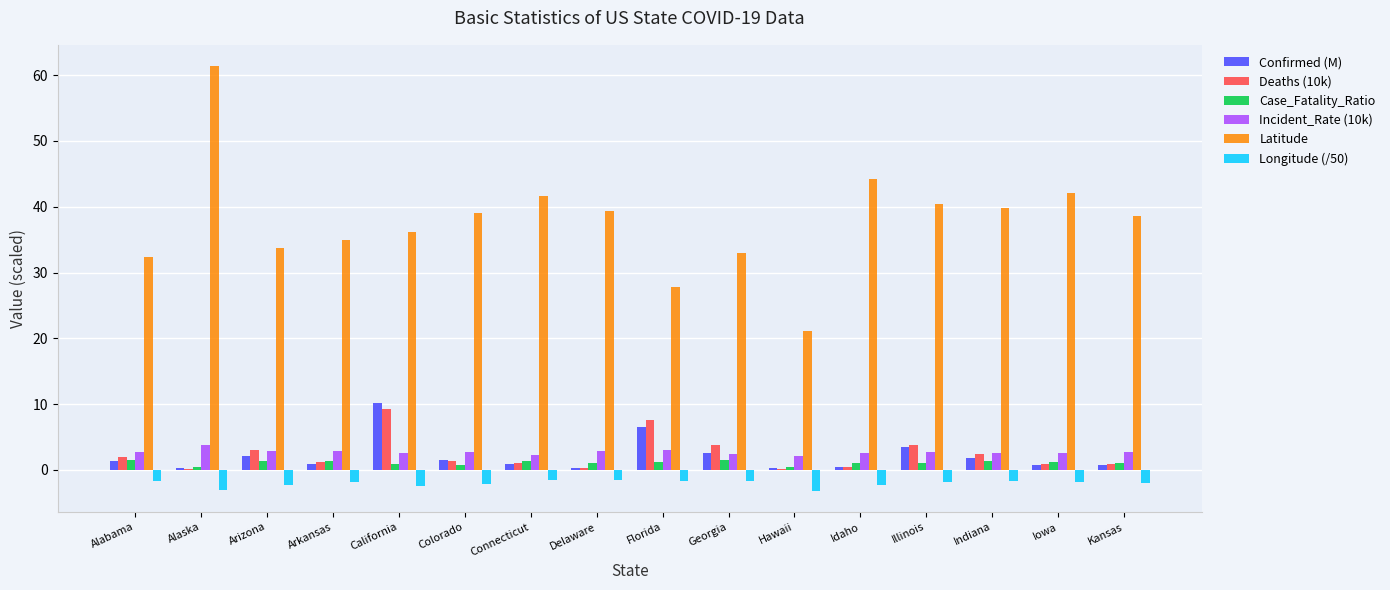

The value of Incident_Rate (10k) at Hawaii is 2.2. True or false?

True